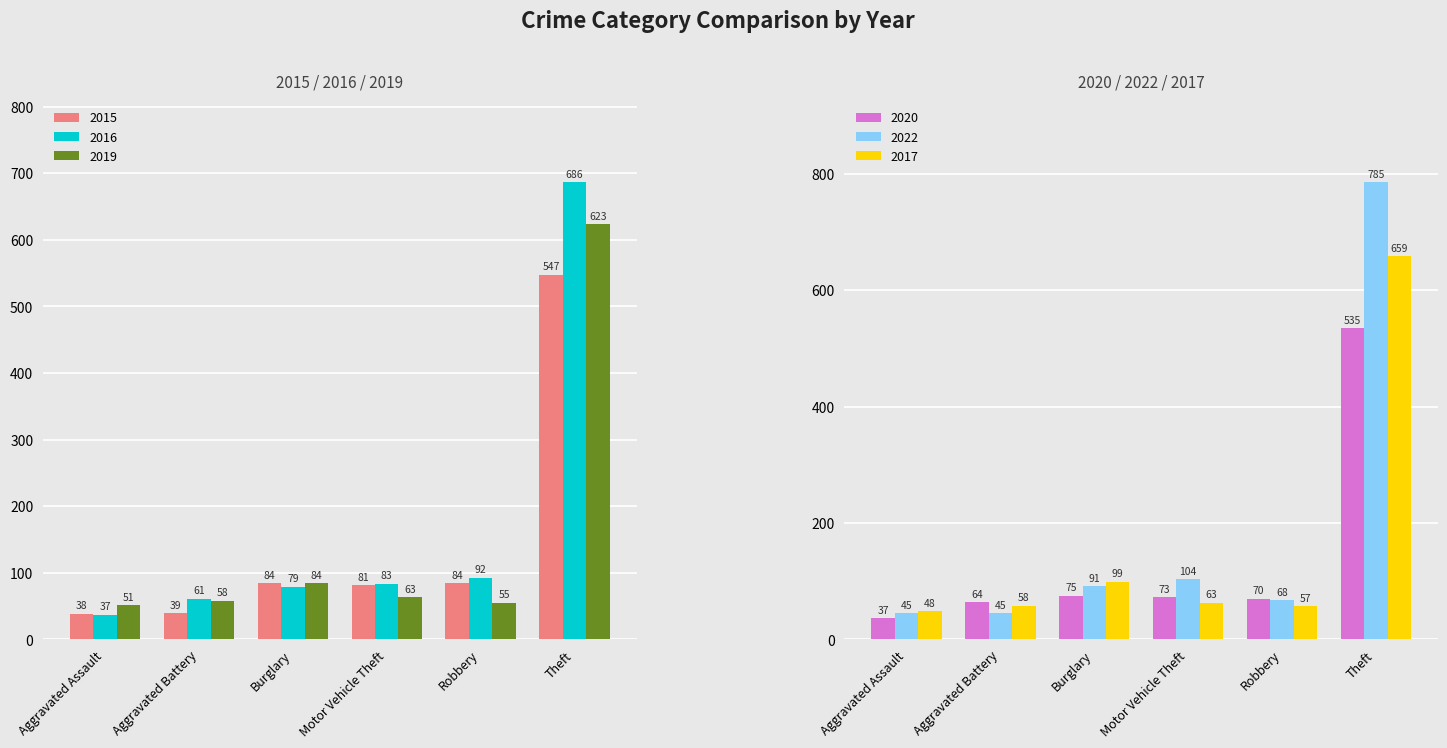

True or false: 2015 has a value of 84 at Robbery.

True